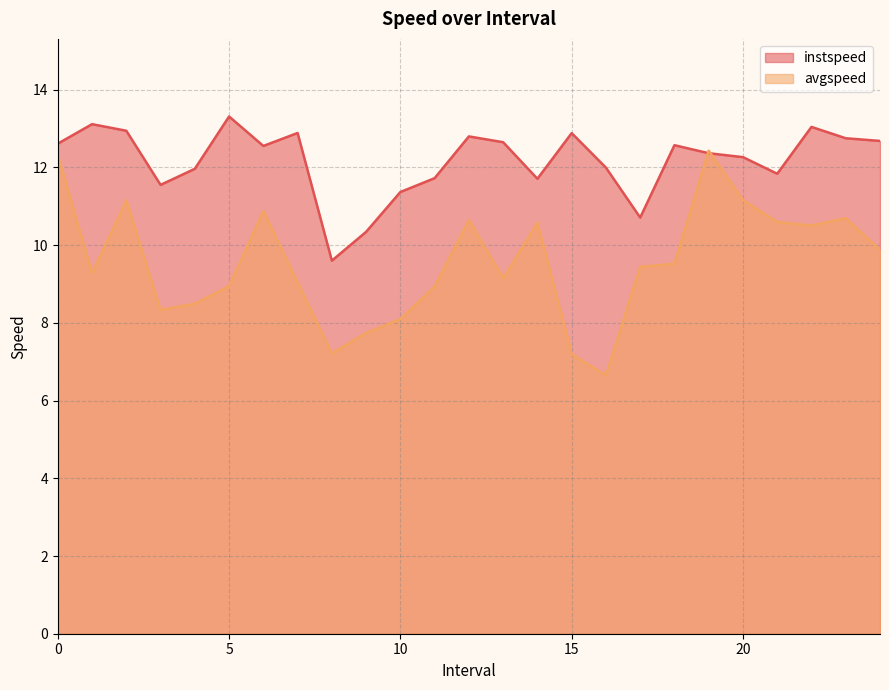

Is it true that instspeed equals 12.8 at 23?

True